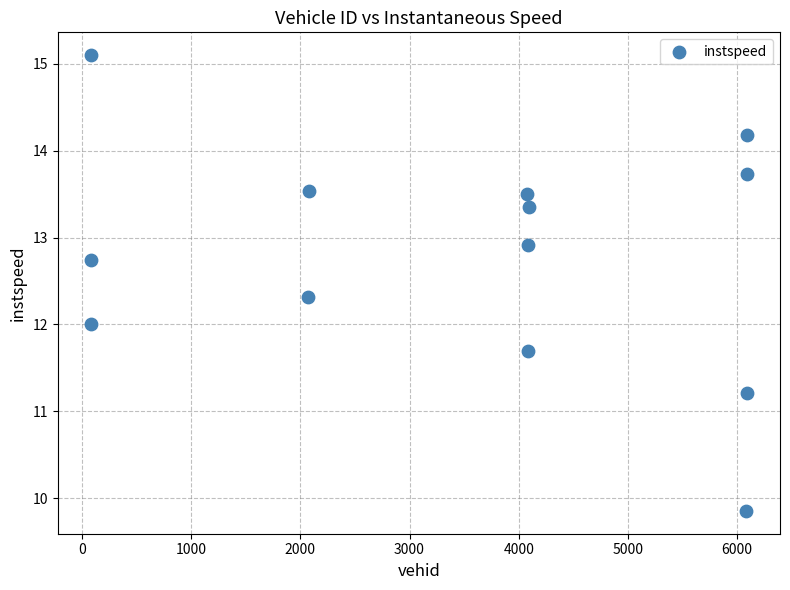

What is the range of X values (max minus min)?

6011.0